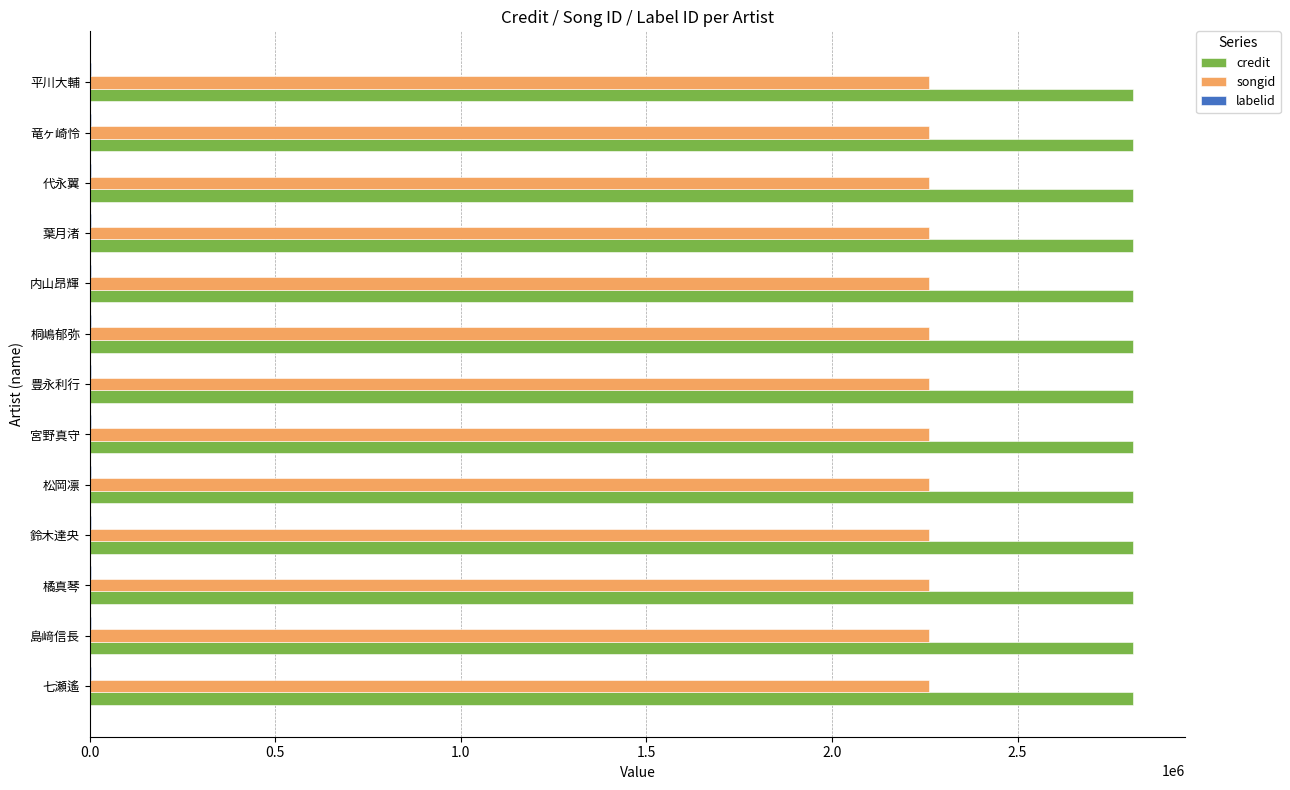

What is the highest value of the credit series?

2811174